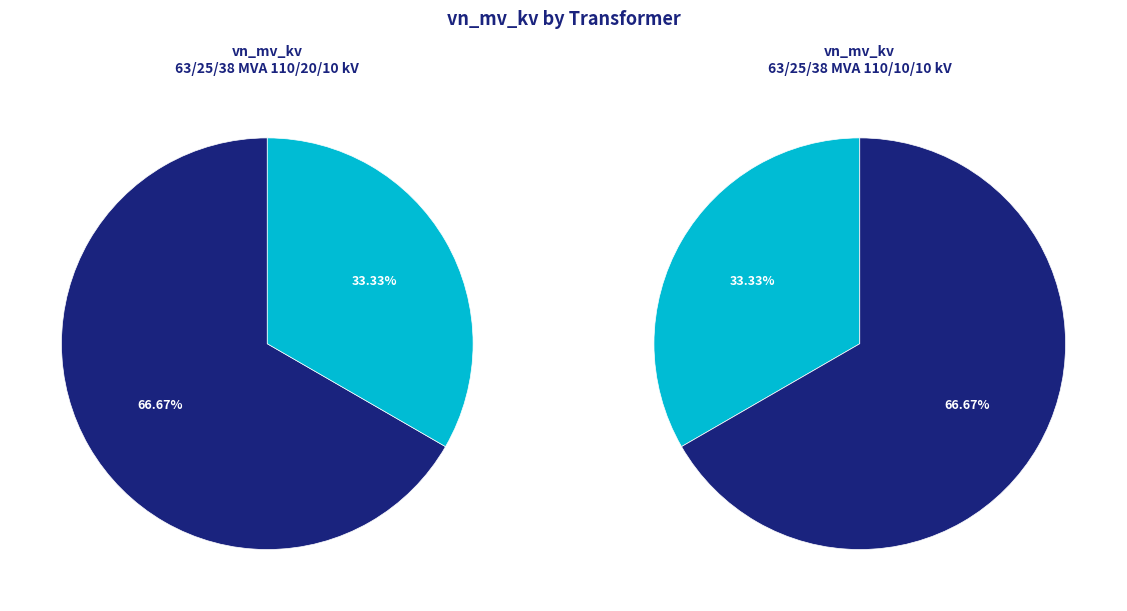

Rank the categories by value from lowest to highest.

63/25/38 MVA 110/10/10 kV, 63/25/38 MVA 110/20/10 kV